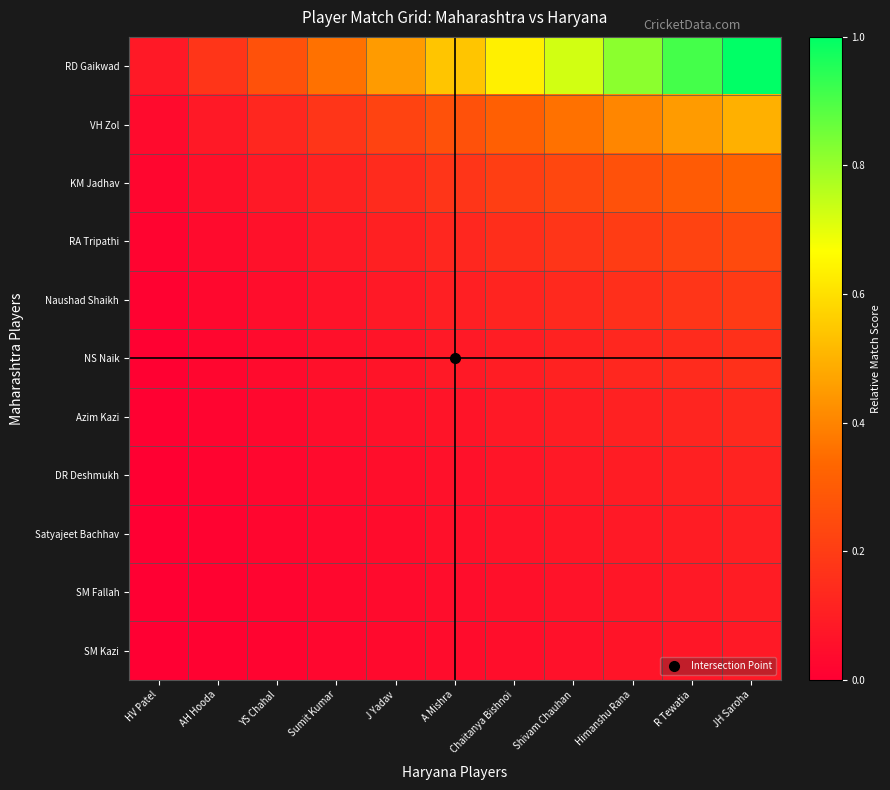

Which has a higher value, Sumit Kumar or R Tewatia?

R Tewatia